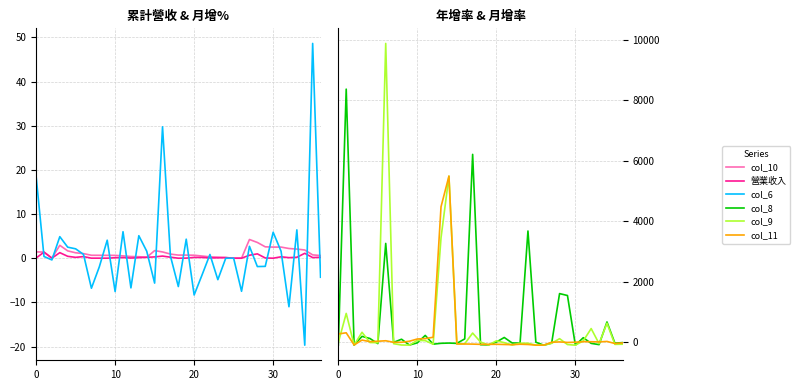

Count the number of categories in the chart.

37